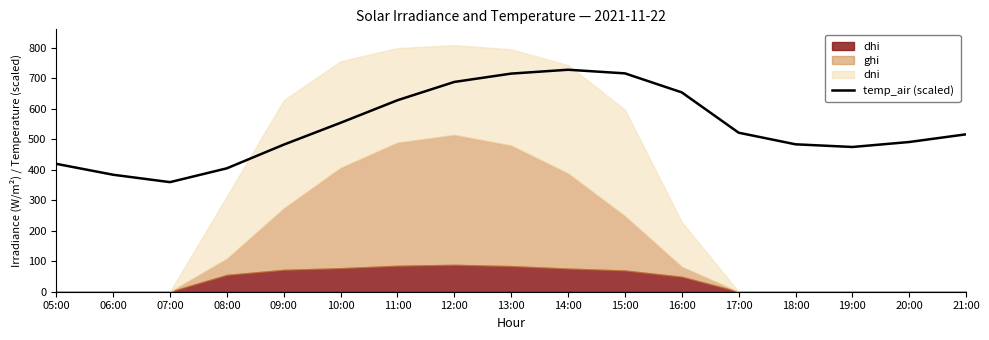

The value of temp_air (scaled) at 15:00 is 1189.8. True or false?

False